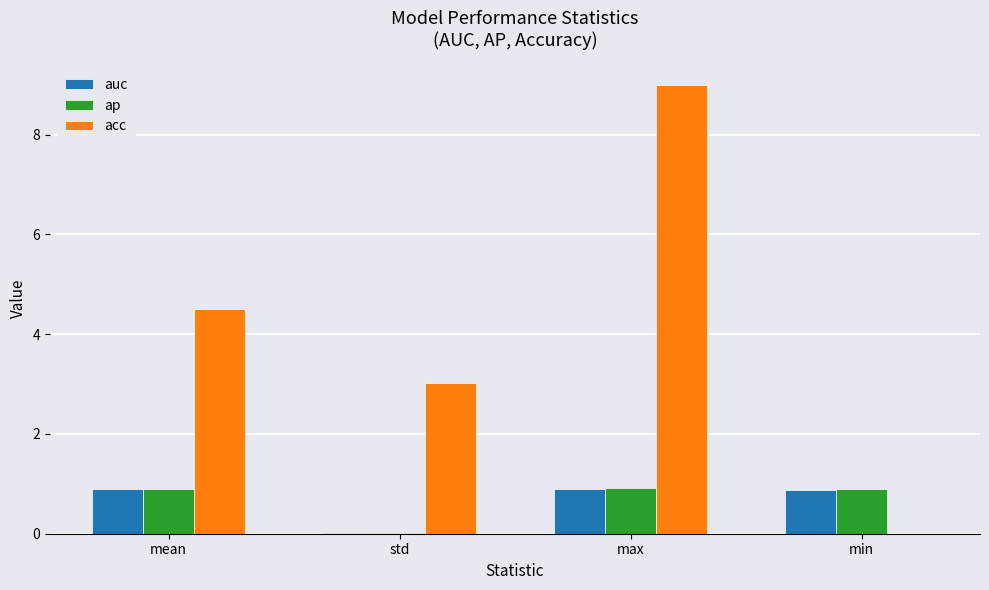

Which category has the highest value across all series?

max